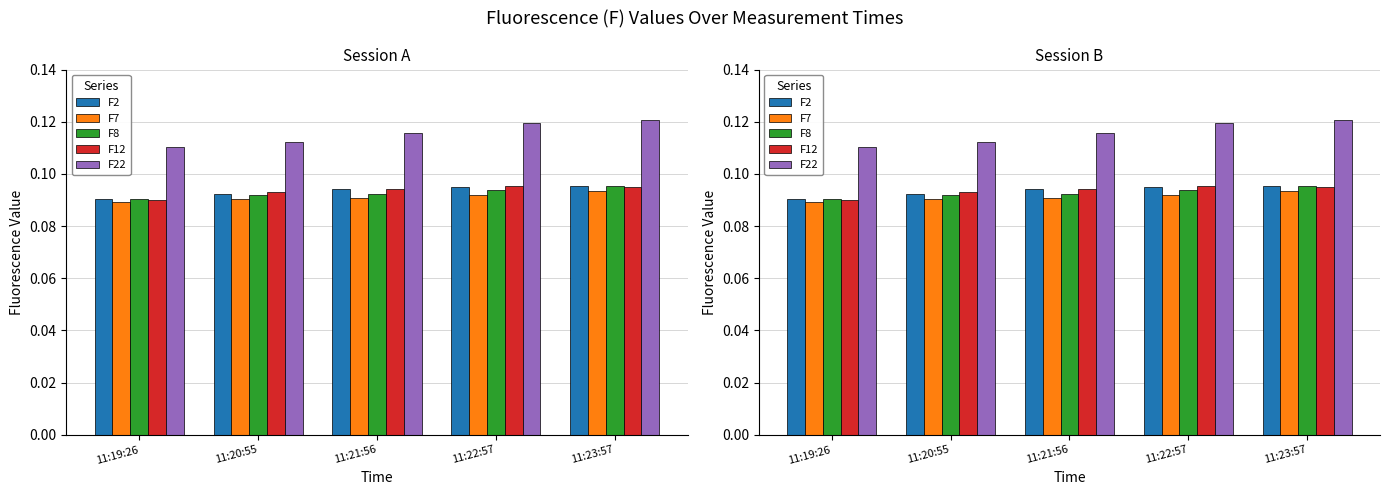

What are all the series names shown in the legend?

F2, F7, F8, F12, F22